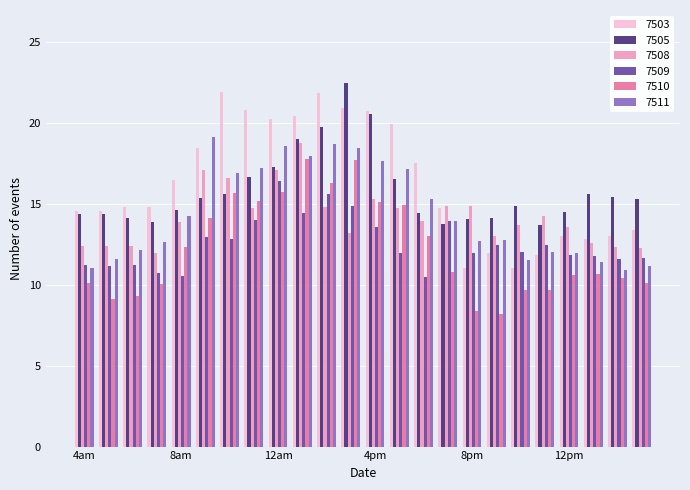

What is the difference between the maximum and second lowest values in the 7503 series?

10.8